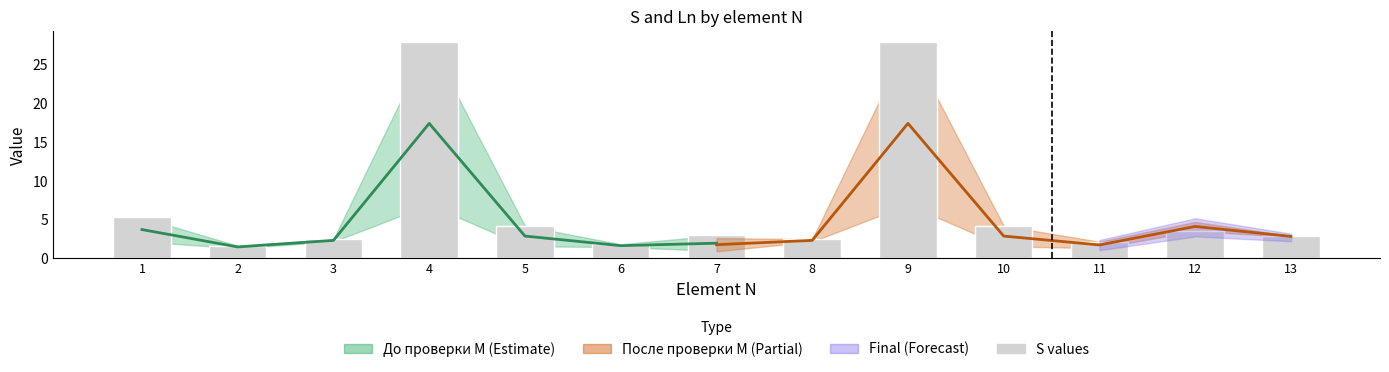

The value at 3 is 2.5. True or false?

True